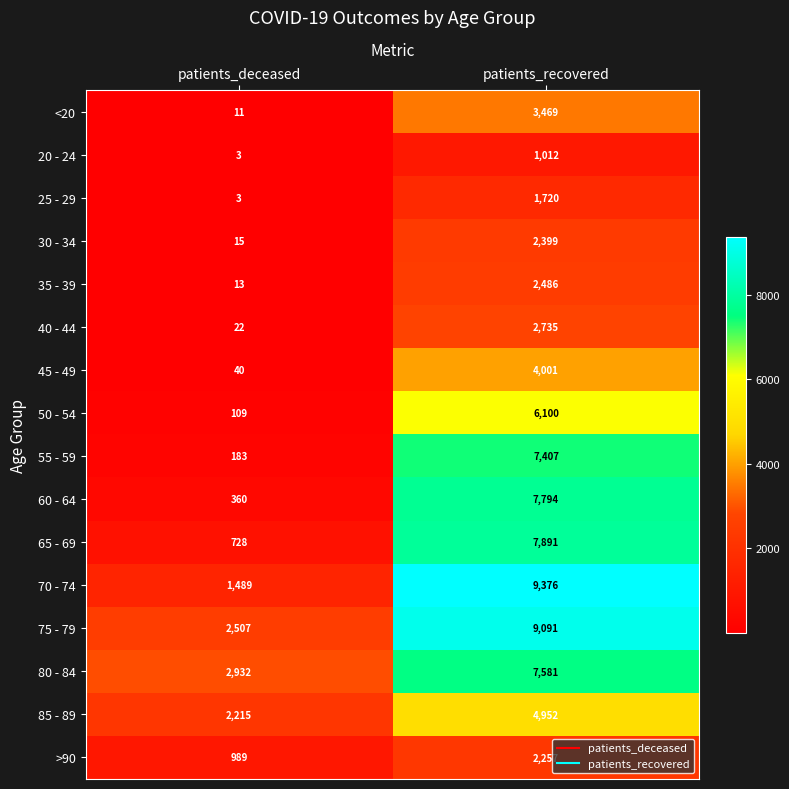

Which category has the highest value across all series?

patients_recovered